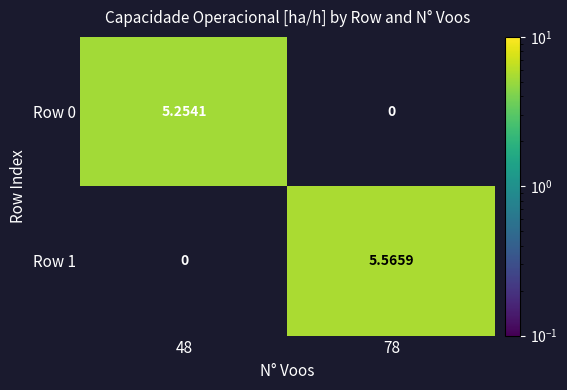

Is the value of Row 0 at 48 greater than the value of Row 1 at 48?

Yes